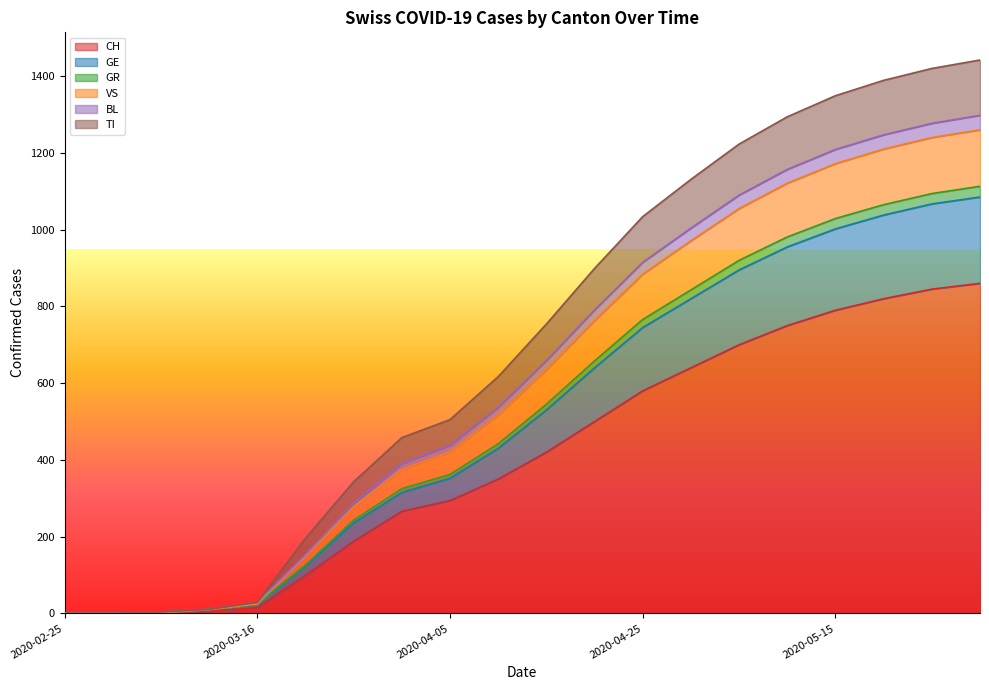

True or false: VS and TI intersect in this chart.

False